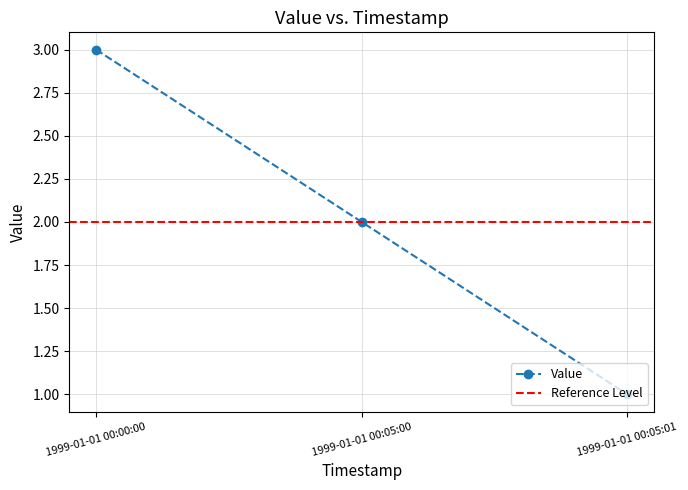

At which label is the value closest to 2?

1999-01-01 00:05:00